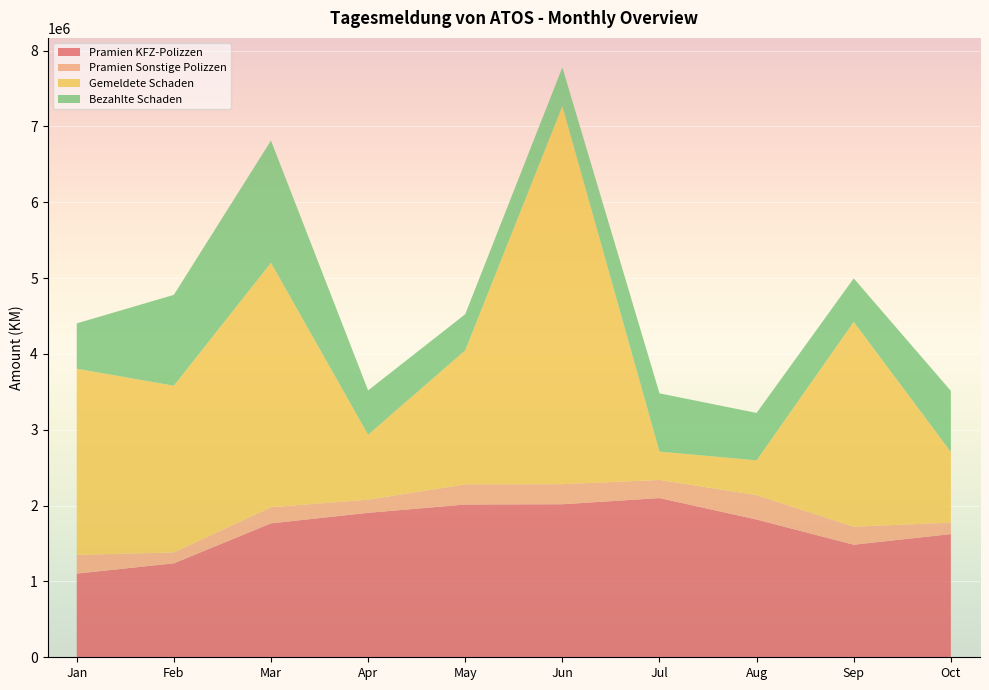

Reading left to right, transcribe all the data shown in this chart.

Pramien KFZ-Polizzen: Jan=1103285.9	Feb=1238824.1	Mar=1765640.3	Apr=1904643.2	May=2014076.2	Jun=2017469.0	Jul=2099263.1	Aug=1816055.9	Sep=1483964.1	Oct=1624563.0
Pramien Sonstige Polizzen: Jan=246348.9	Feb=143652.7	Mar=213155.8	Apr=172841.9	May=265695.0	Jun=264817.4	Jul=238609.9	Aug=321819.2	Sep=237459.1	Oct=150805.6
Gemeldete Schaden: Jan=2455115.8	Feb=2197889.6	Mar=3222295.5	Apr=856440.0	May=1767120.0	Jun=4982422.4	Jul=373992.8	Aug=458622.5	Sep=2700793.0	Oct=931471.5
Bezahlte Schaden: Jan=597813.4	Feb=1198260.4	Mar=1611901.7	Apr=584560.5	May=476579.9	Jun=513016.1	Jul=768115.3	Aug=625094.3	Sep=573826.8	Oct=805492.0